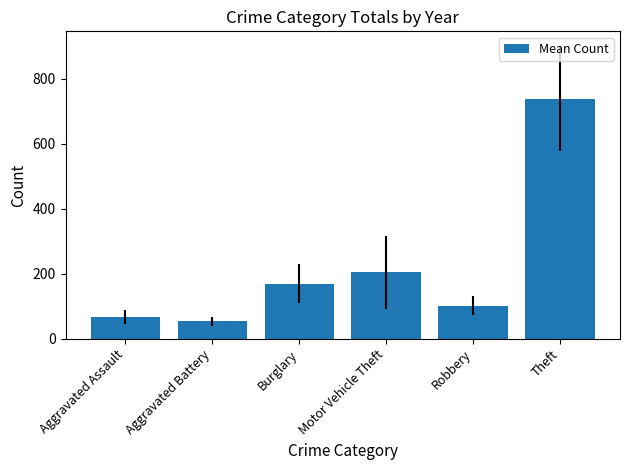

At which category does the chart reach its minimum across all series?

Aggravated Battery